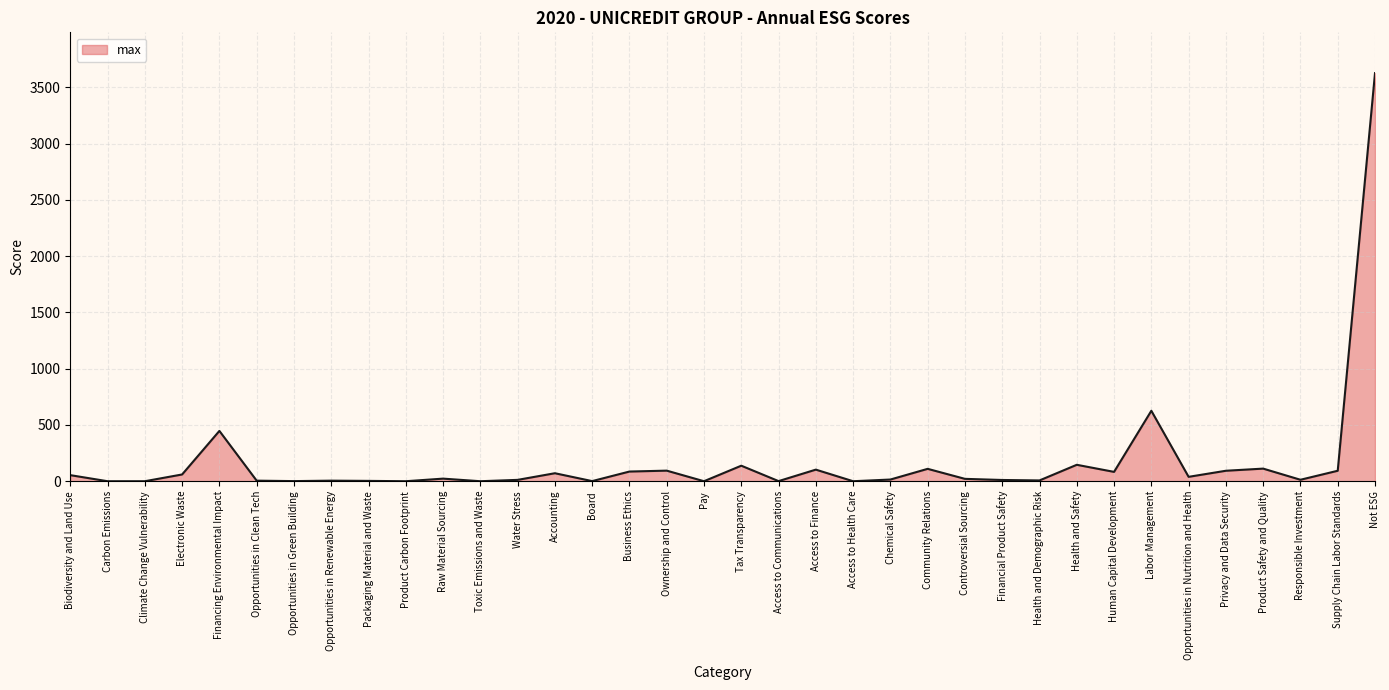

What position from the right is Climate Change Vulnerability?

34